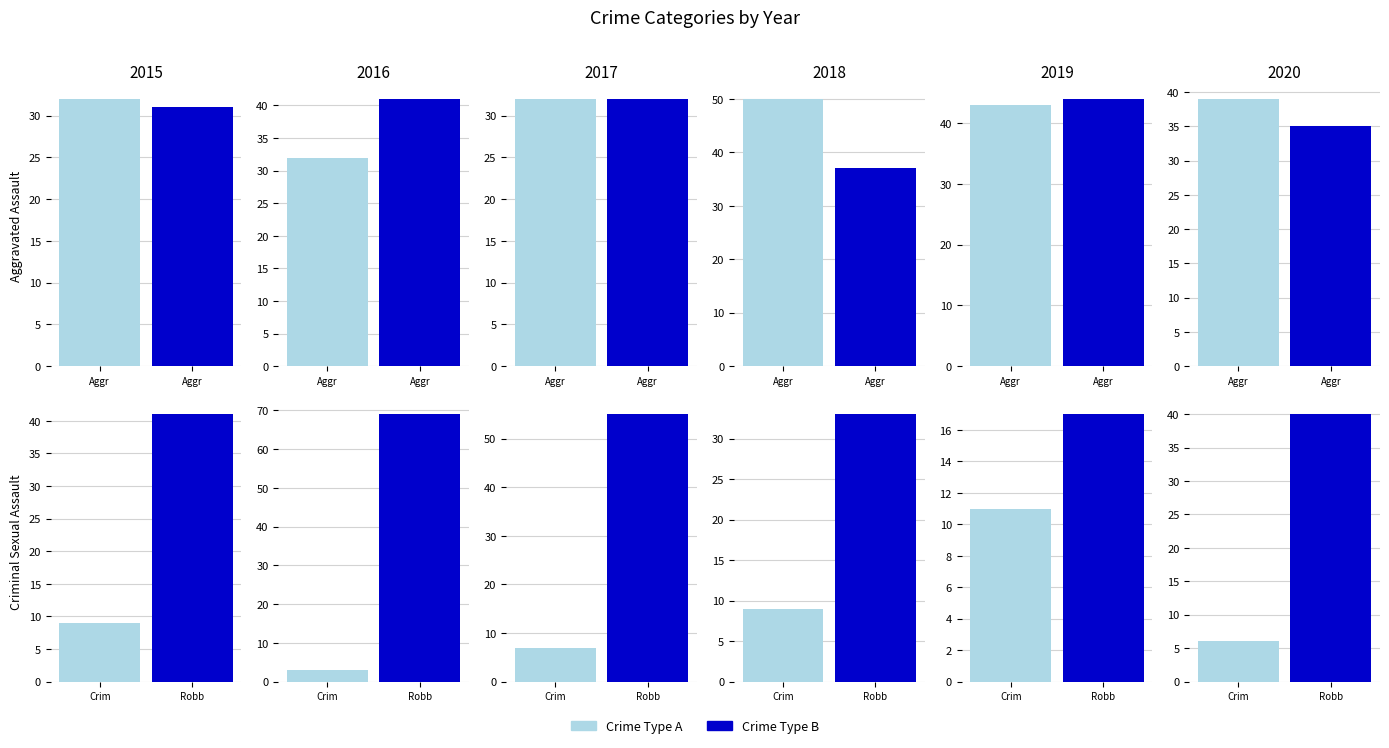

Which series has the widest spread of values?

Robbery